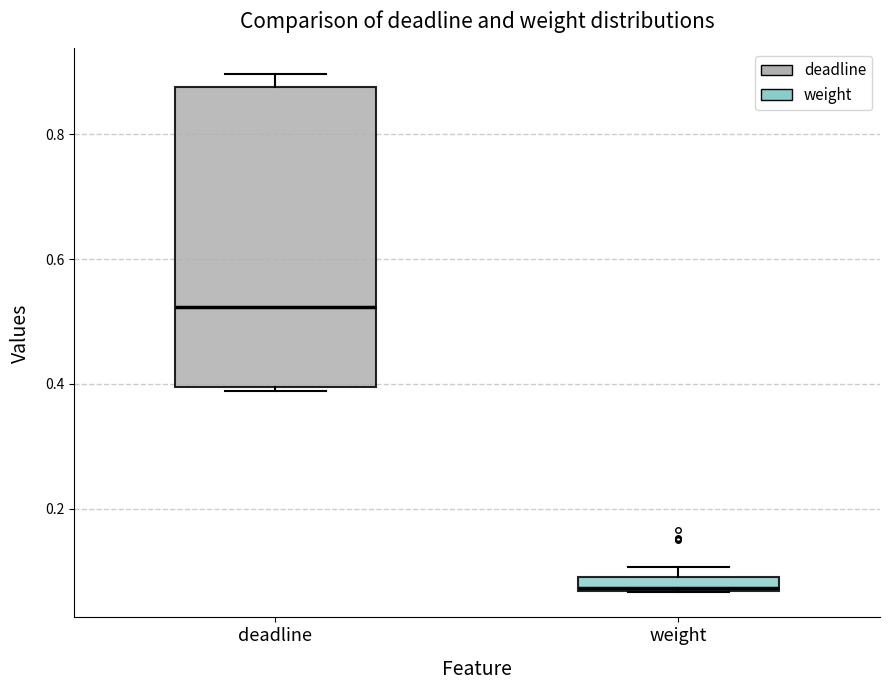

Which box's median line is the lowest?

weight